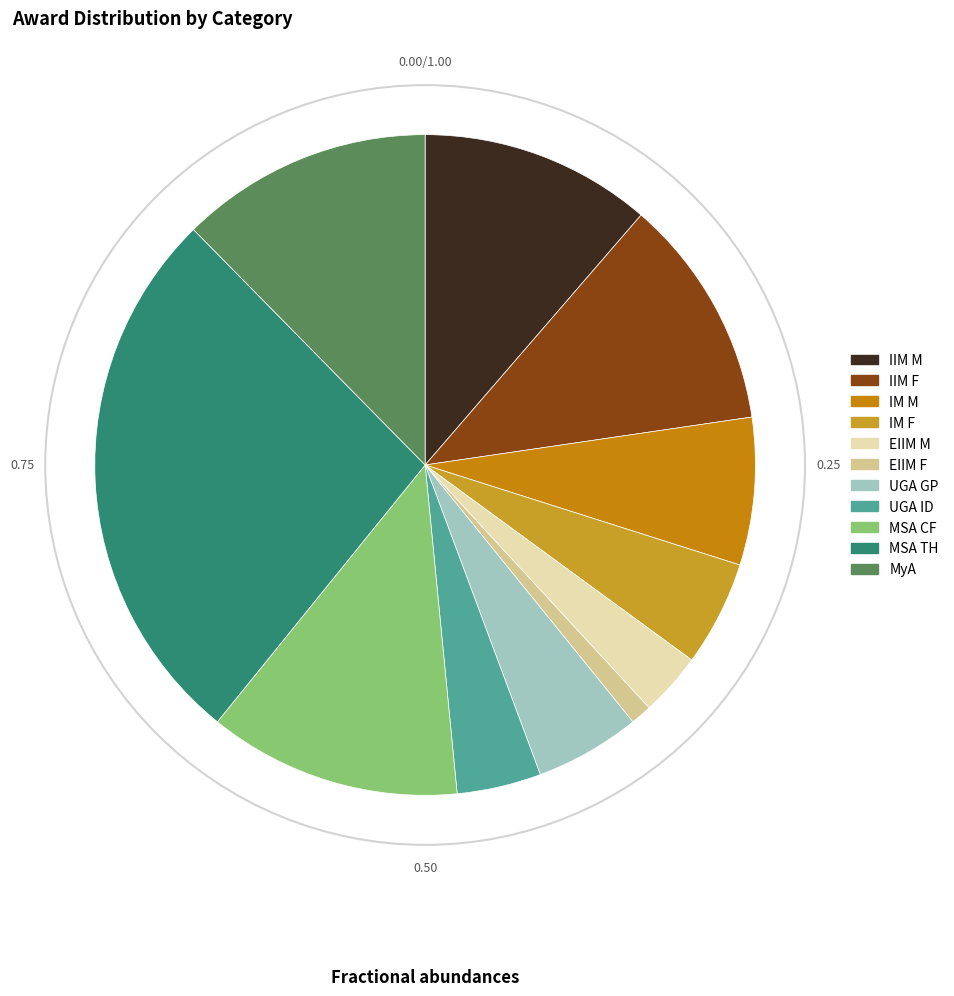

What is the smallest slice in the pie chart?

EIIM F